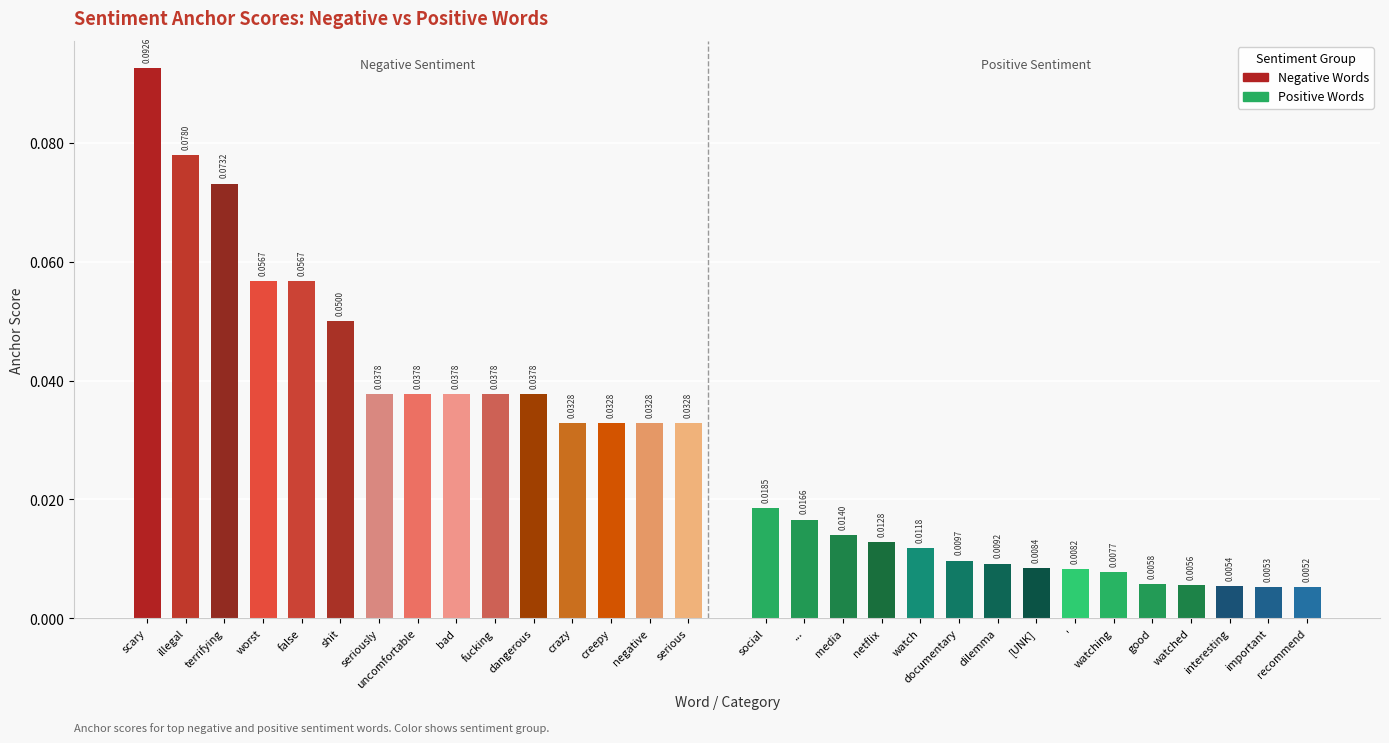

Does the chart contain stacked bars?

No